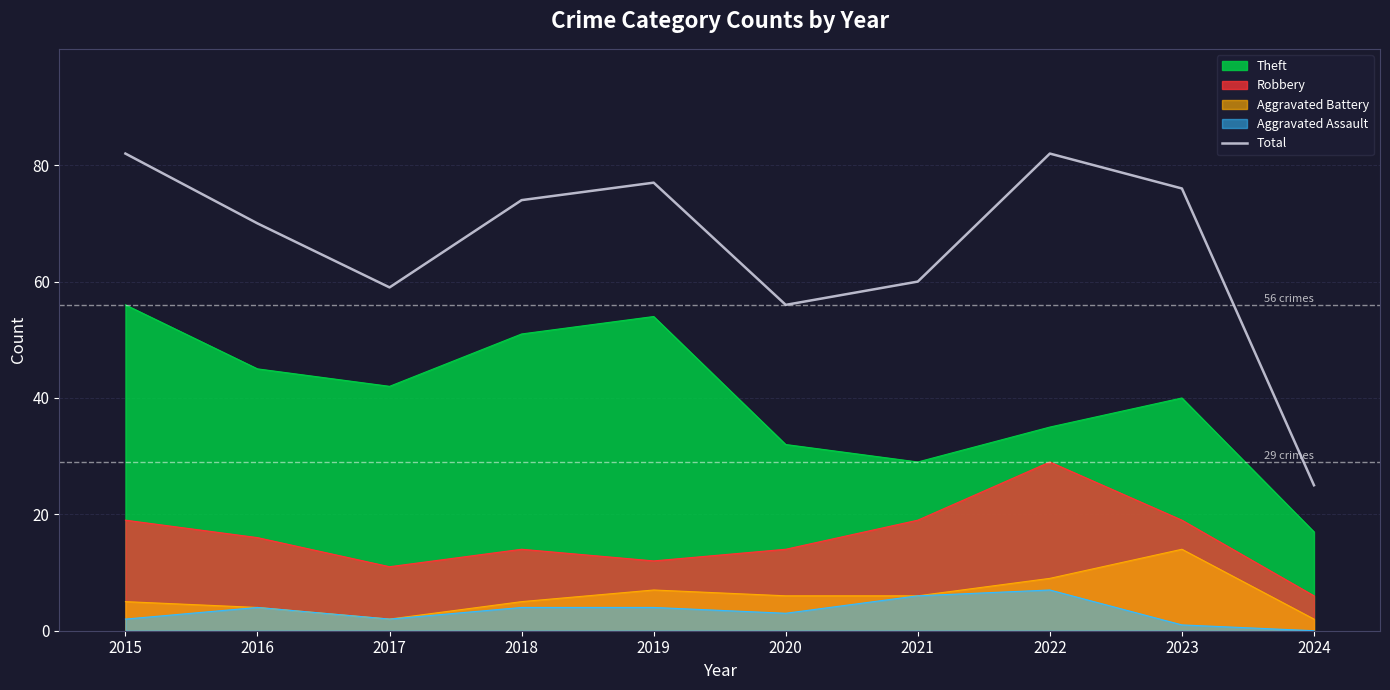

What value does the data have at 2021?

60